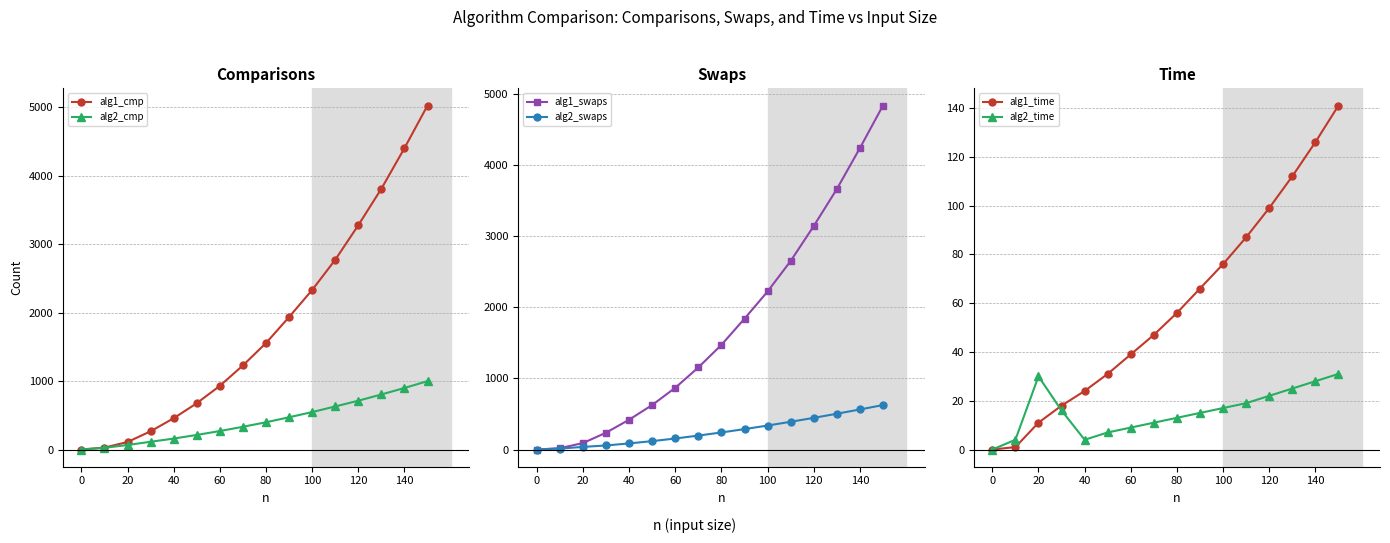

Count the number of data series in this chart.

6